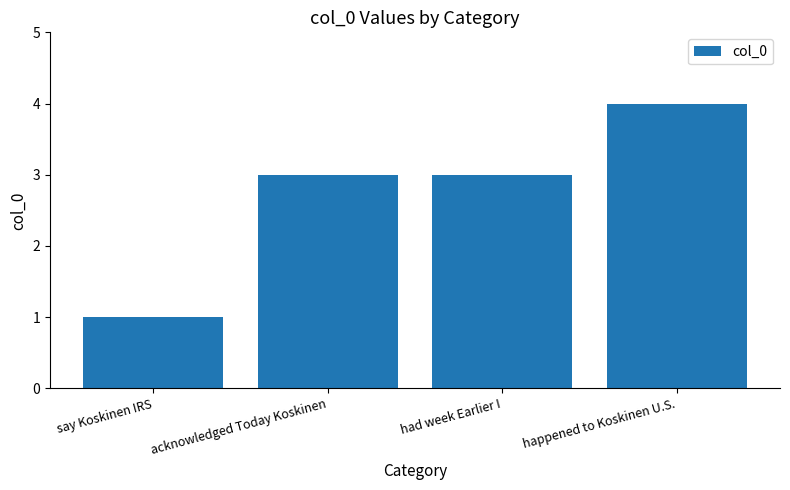

Are the bars horizontal?

No